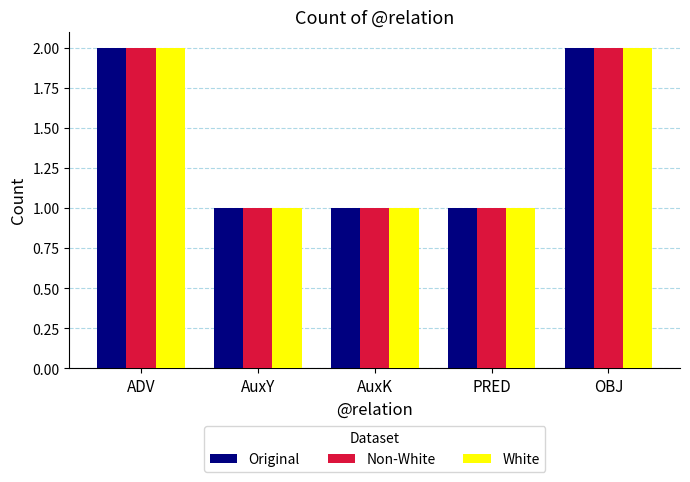

What is the total value across all series at OBJ?

6